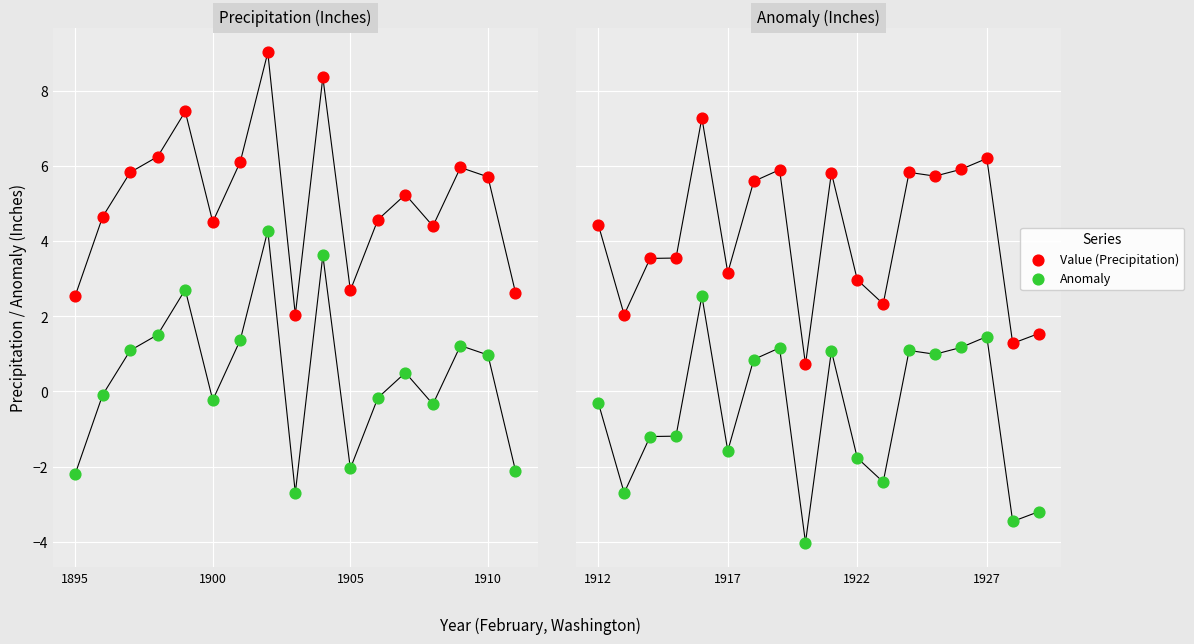

Which series has the largest total across all categories?

Value